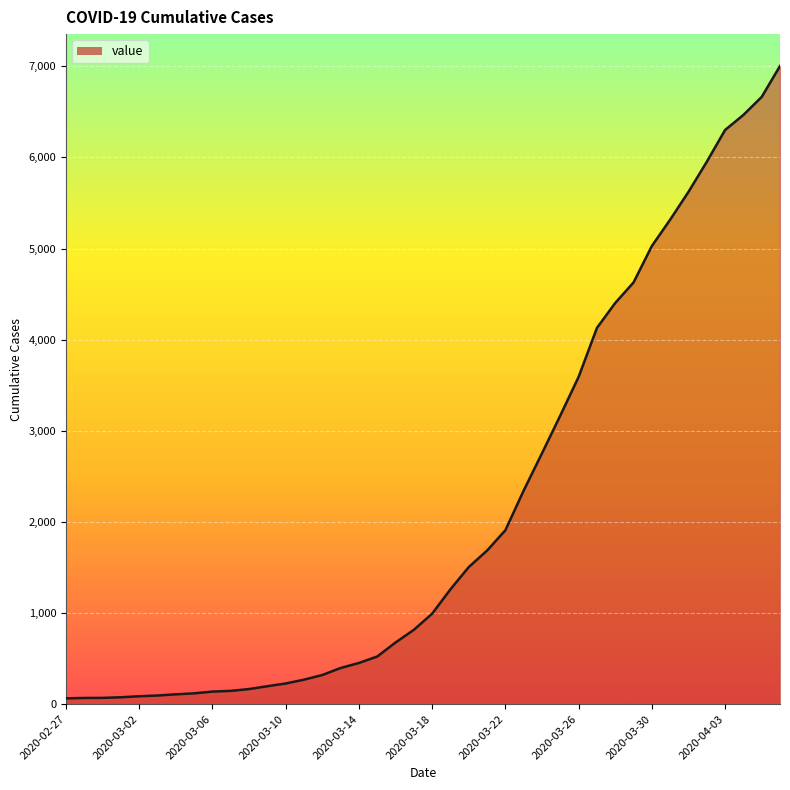

What is the maximum value shown in the chart?

7003